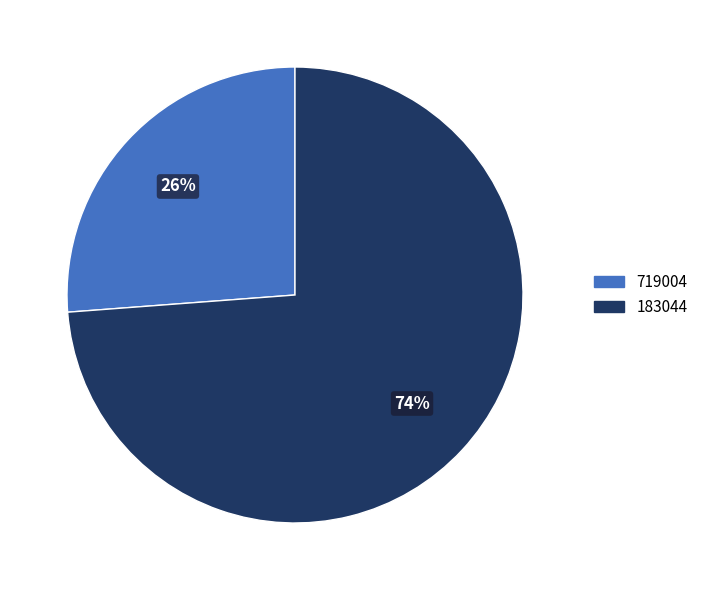

What percentage is the 719004 slice, to the nearest percent?

26%